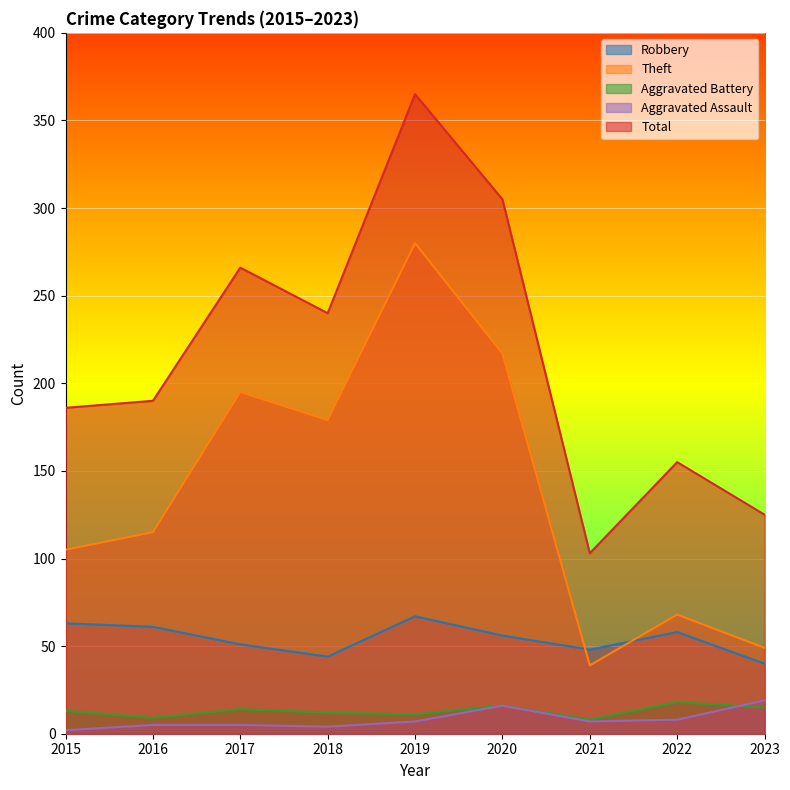

How many lines are shown in the chart?

5